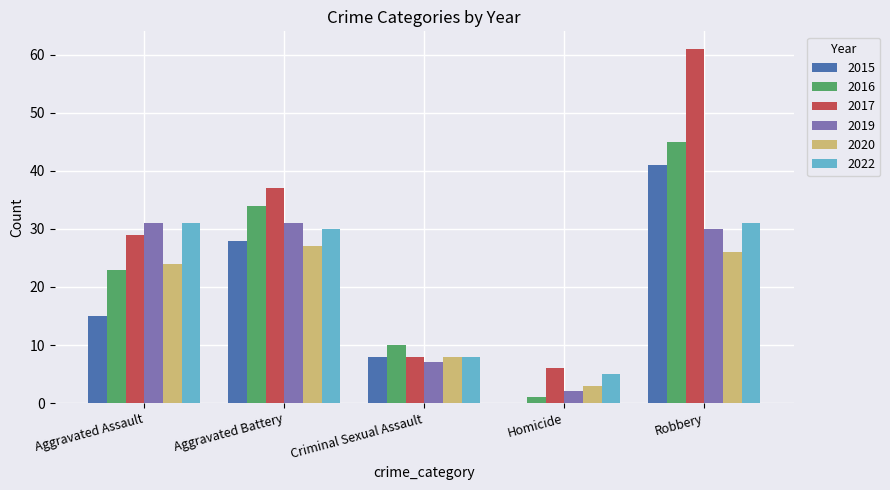

Between Aggravated Assault and Criminal Sexual Assault, which series saw the biggest shift?

2019